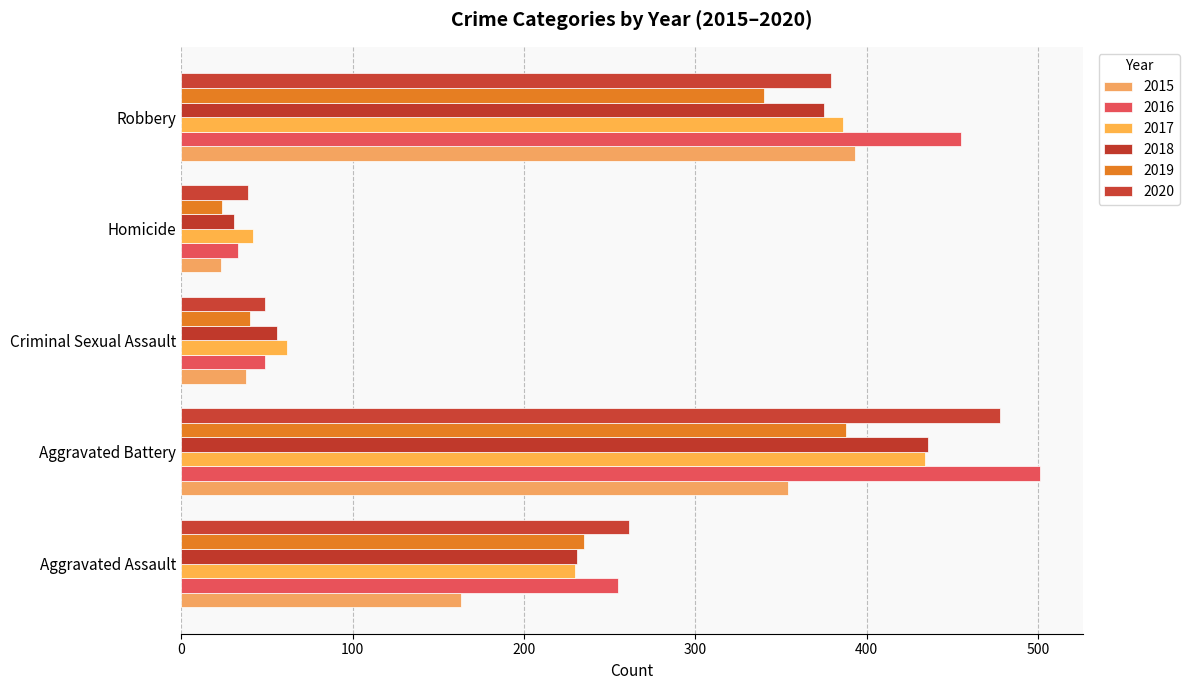

At how many categories does at least one series exceed 434?

2